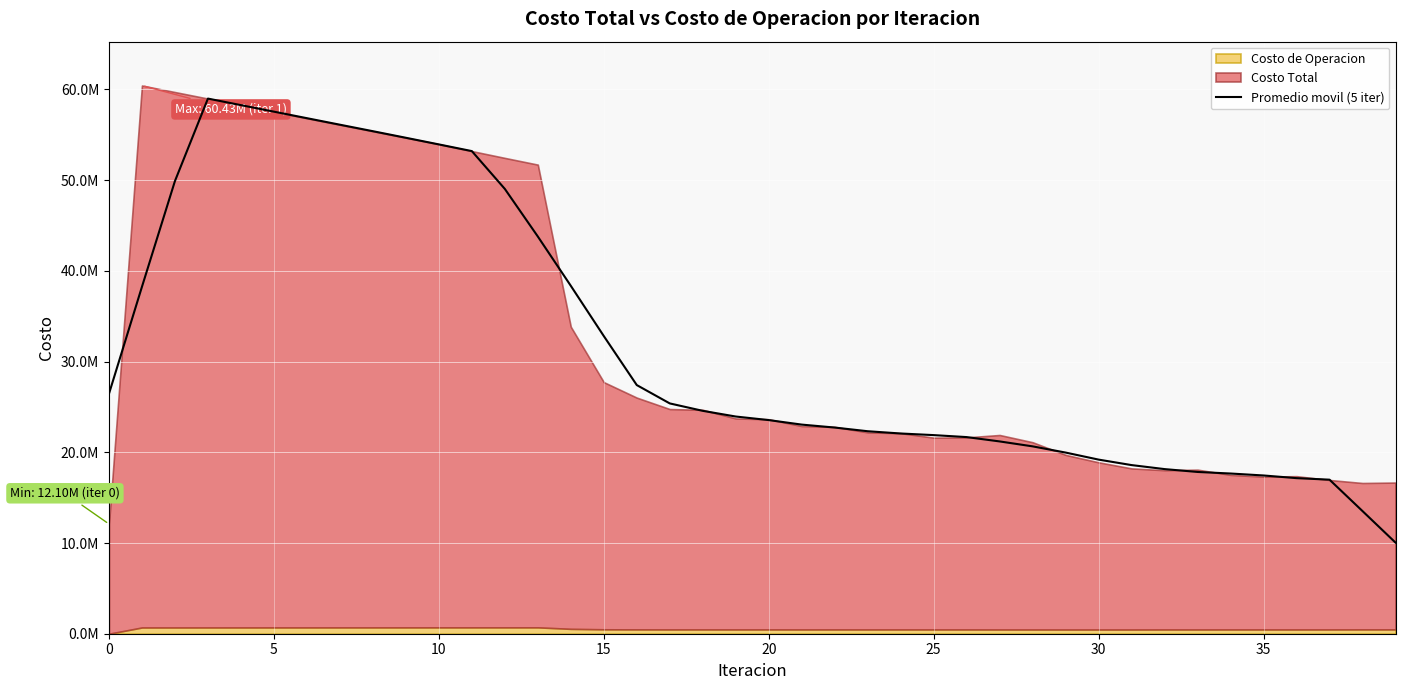

How many interior local peaks (higher than both neighbors) does the data have?

1